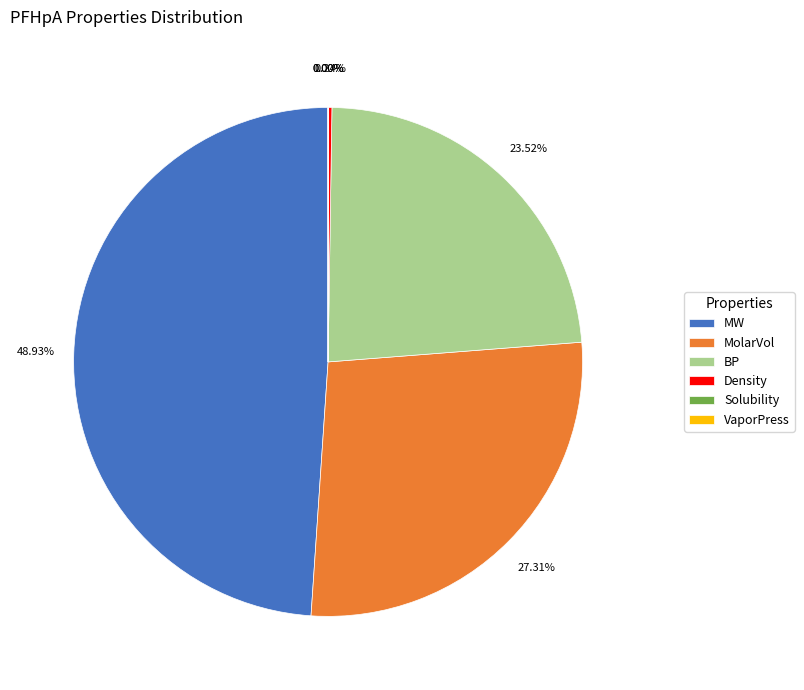

Is there any slice that represents more than half of the pie?

No